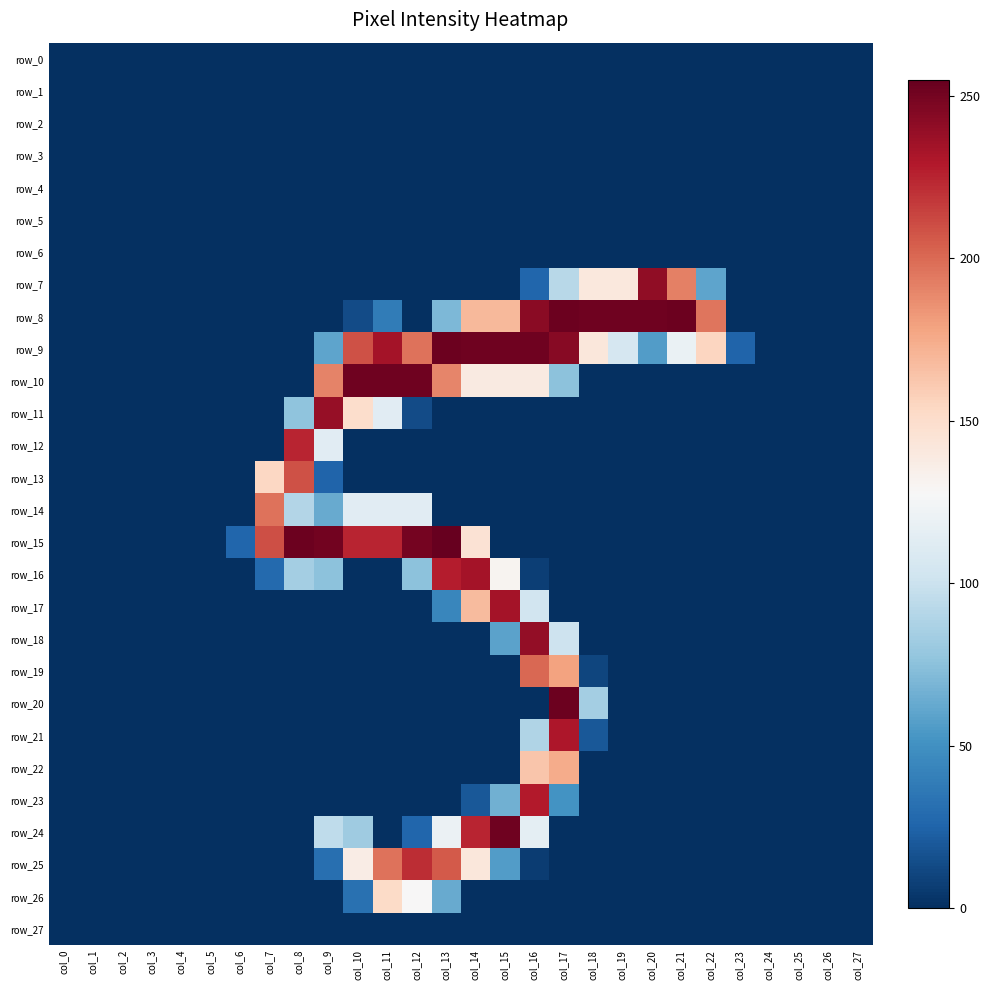

Which series has the largest total across all categories?

row_9